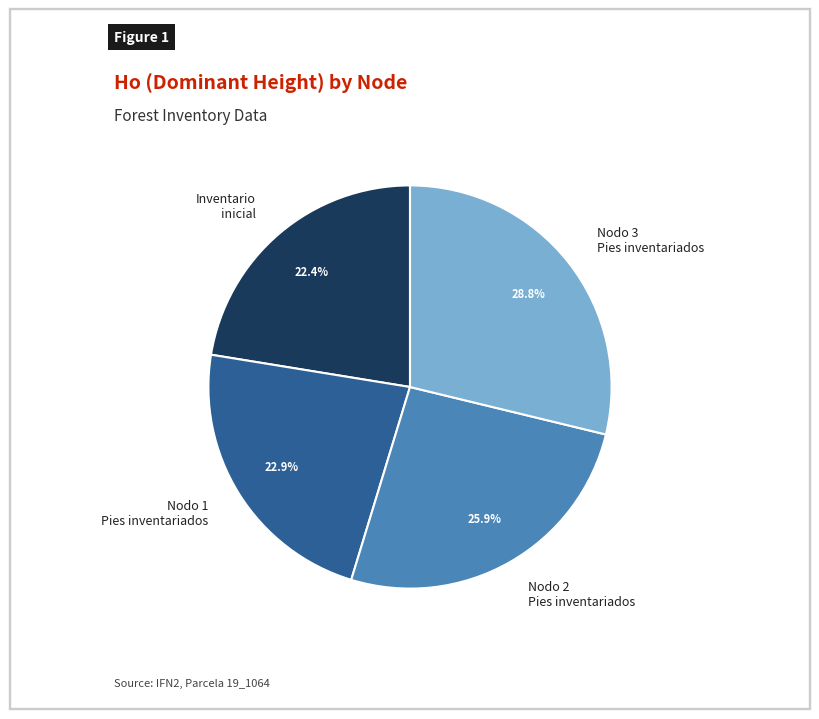

How many segments does this pie chart have?

4